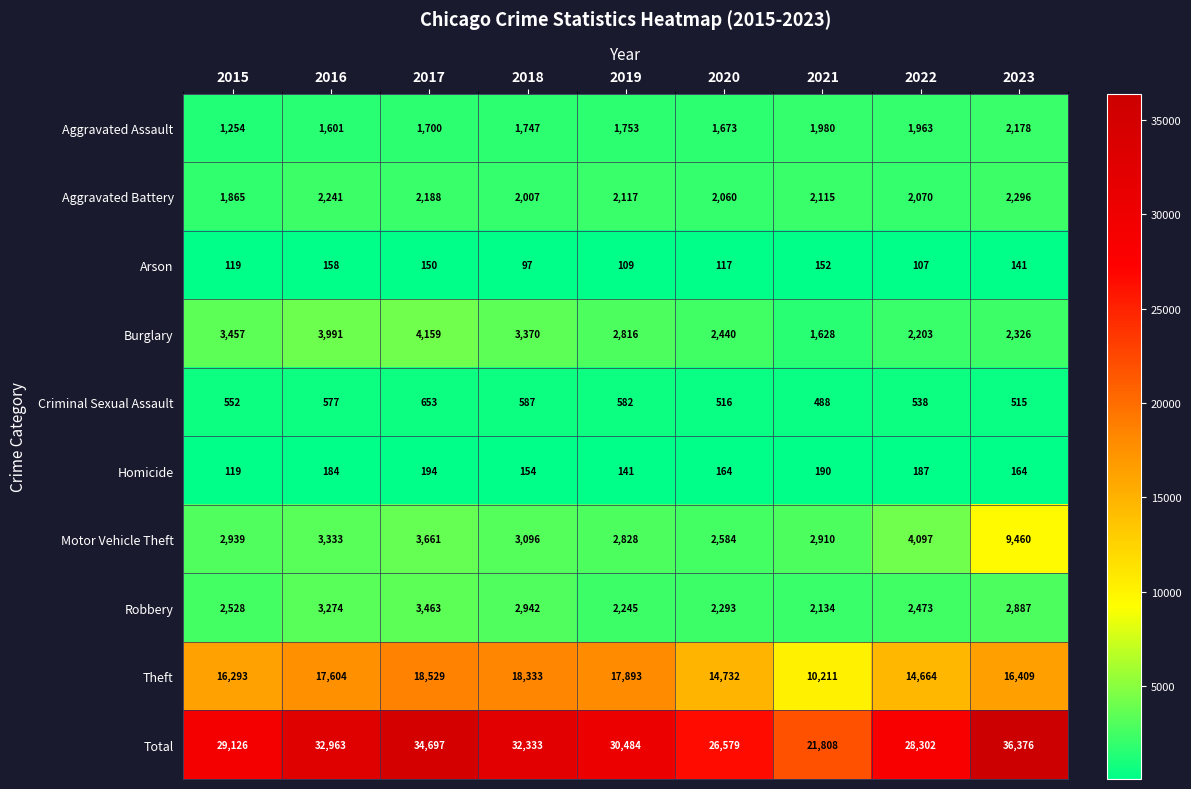

What is the sum of all Homicide values?

1497